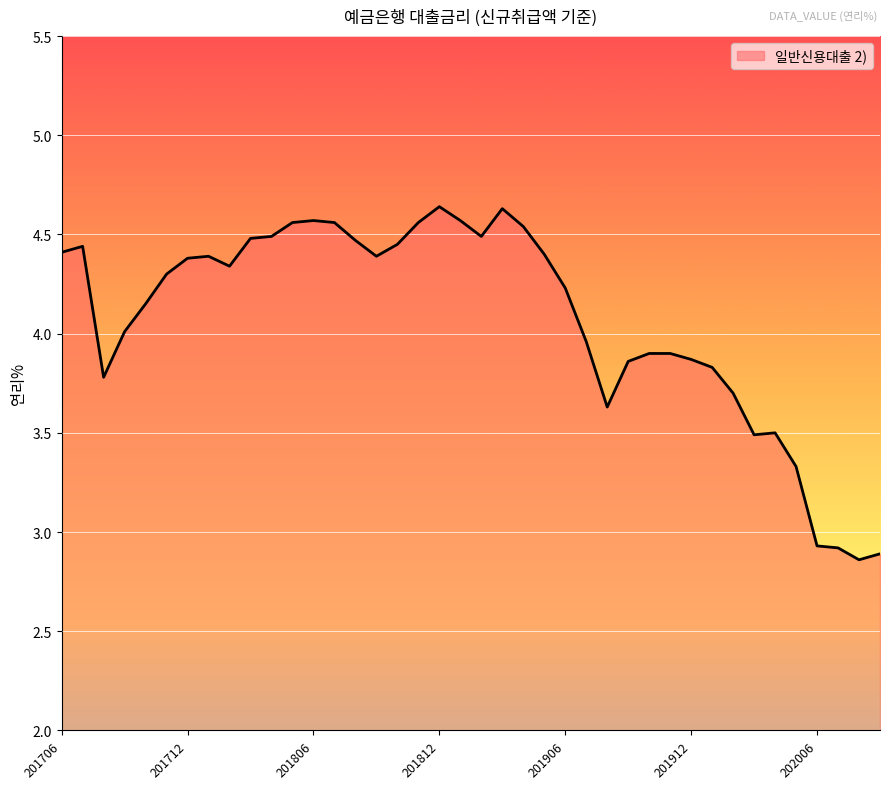

Count the number of data series in this chart.

1